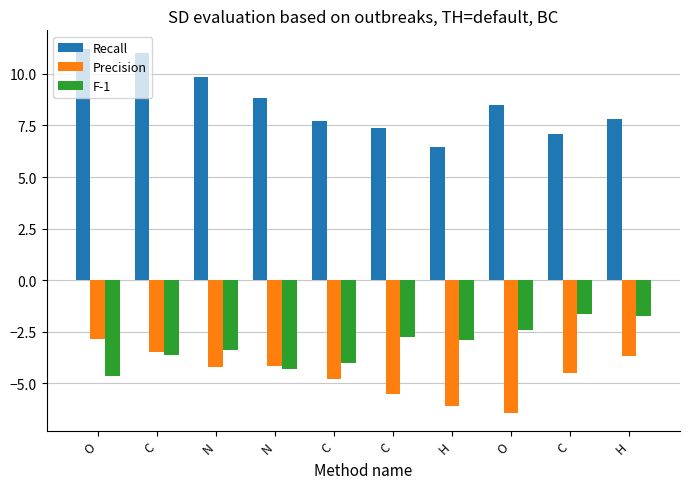

Reading left to right, what are all the values shown in this chart?

Recall: O=11.2	C=11.0	N=9.8	N=8.8	C=7.7	C=7.4	H=6.5	O=8.5	C=7.1	H=7.8
Precision: O=-2.9	C=-3.5	N=-4.2	N=-4.2	C=-4.8	C=-5.5	H=-6.1	O=-6.4	C=-4.5	H=-3.7
F-1: O=-4.6	C=-3.6	N=-3.4	N=-4.3	C=-4.0	C=-2.8	H=-2.9	O=-2.4	C=-1.6	H=-1.7